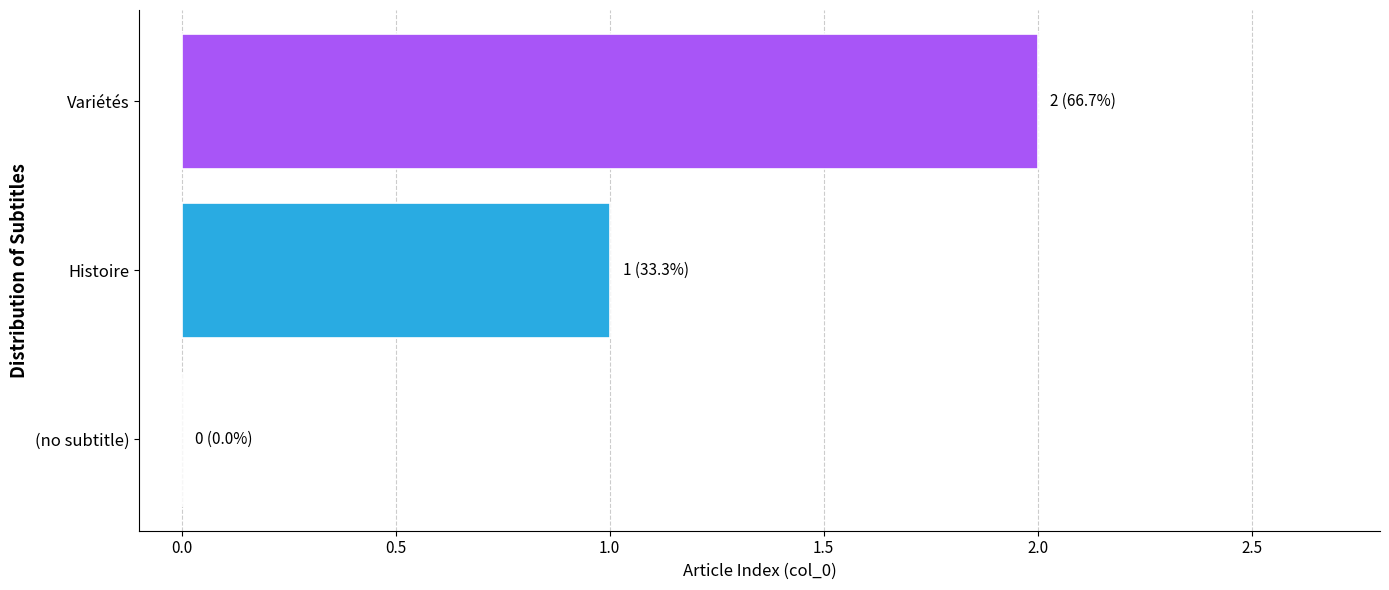

What is the change in value from (no subtitle) to Histoire?

+1